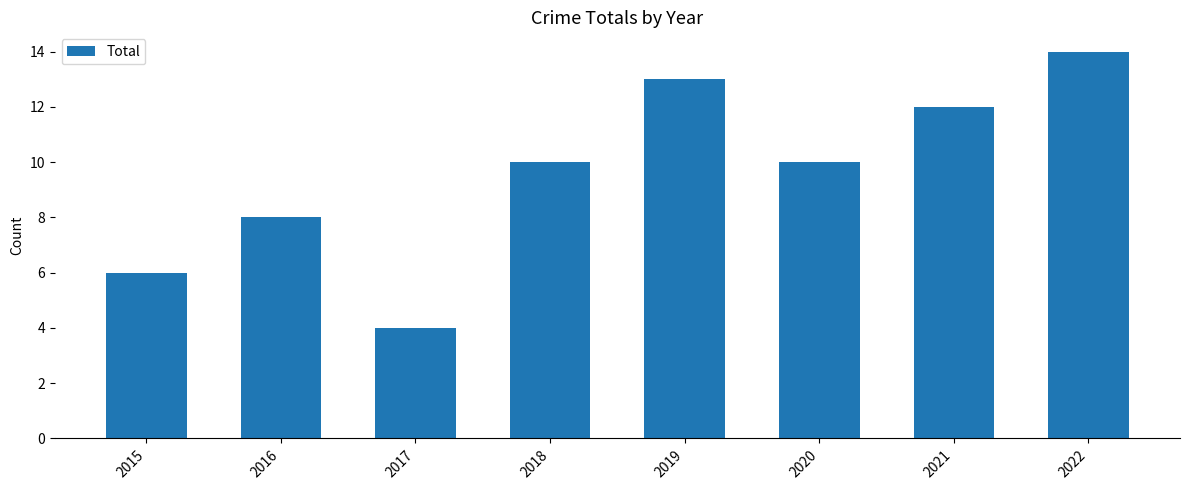

How many distinct data groups are displayed?

1